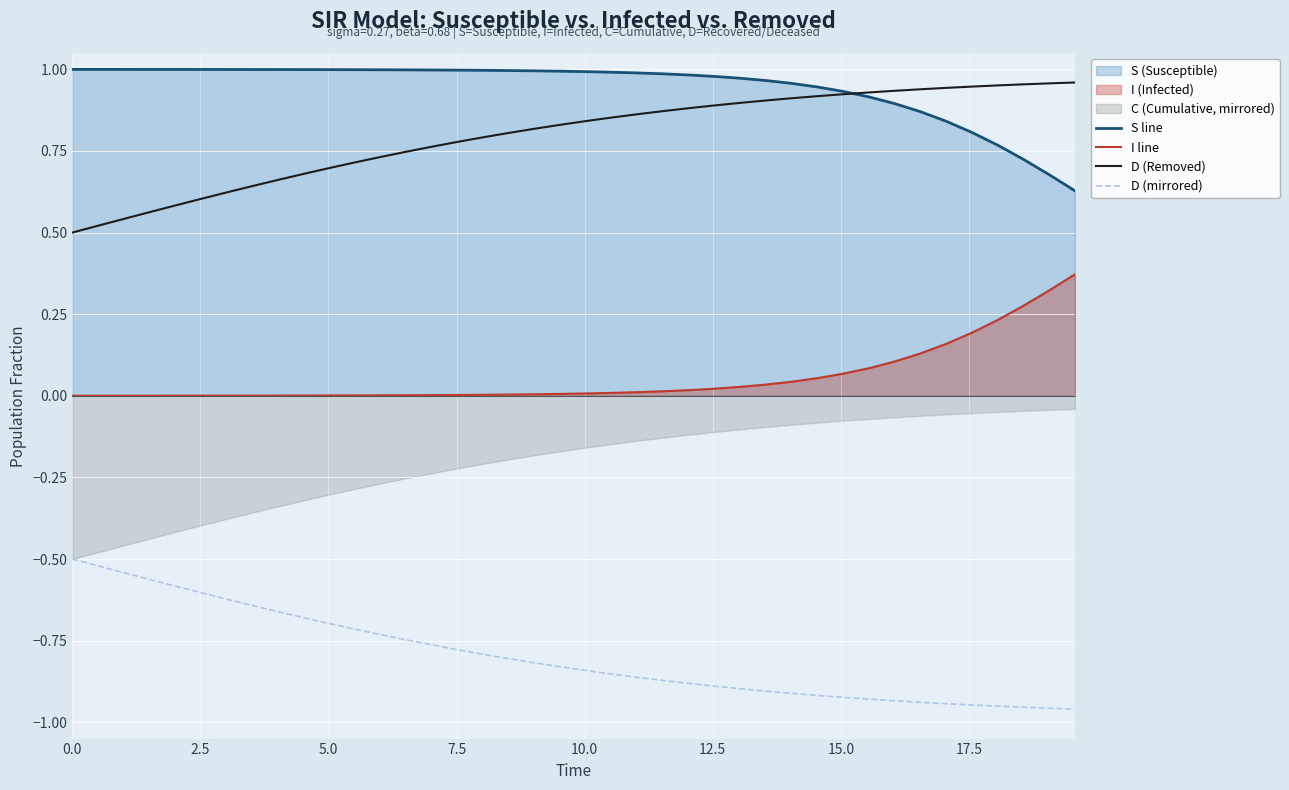

What is the difference between the maximum and second lowest values in the S line series?

0.3